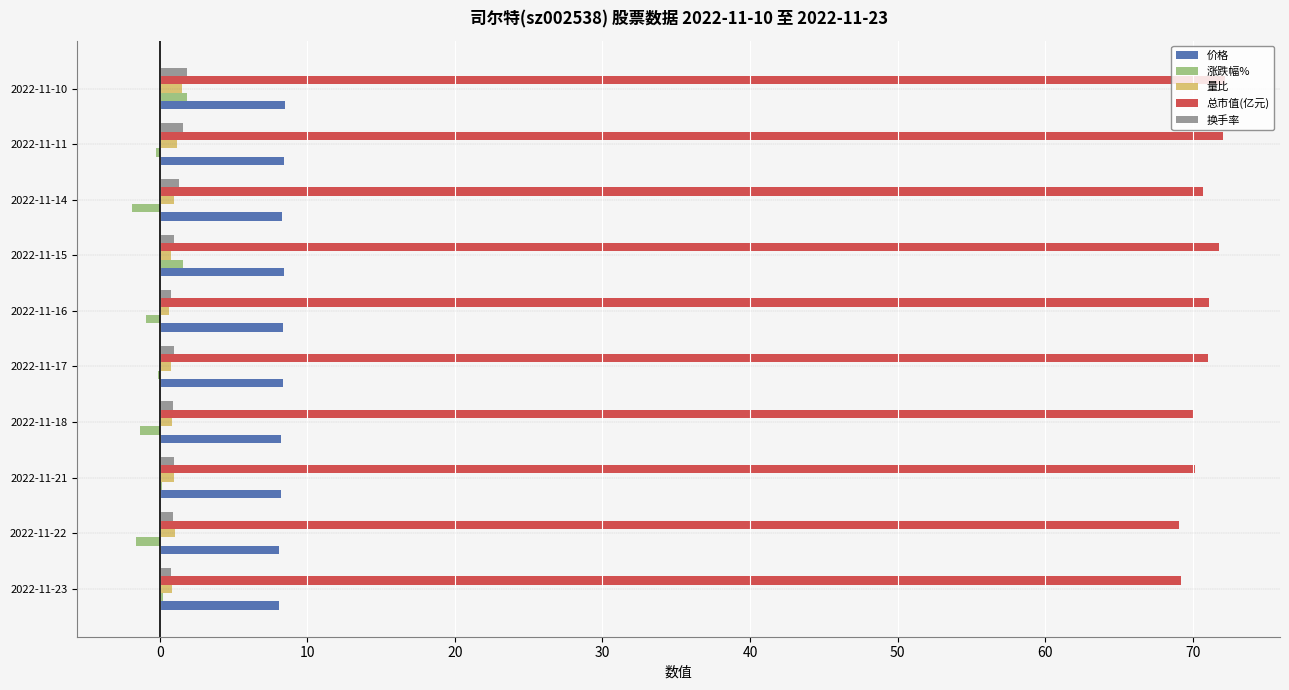

True or false: 涨跌幅% has a value of 0.1 at 2022-11-21.

True